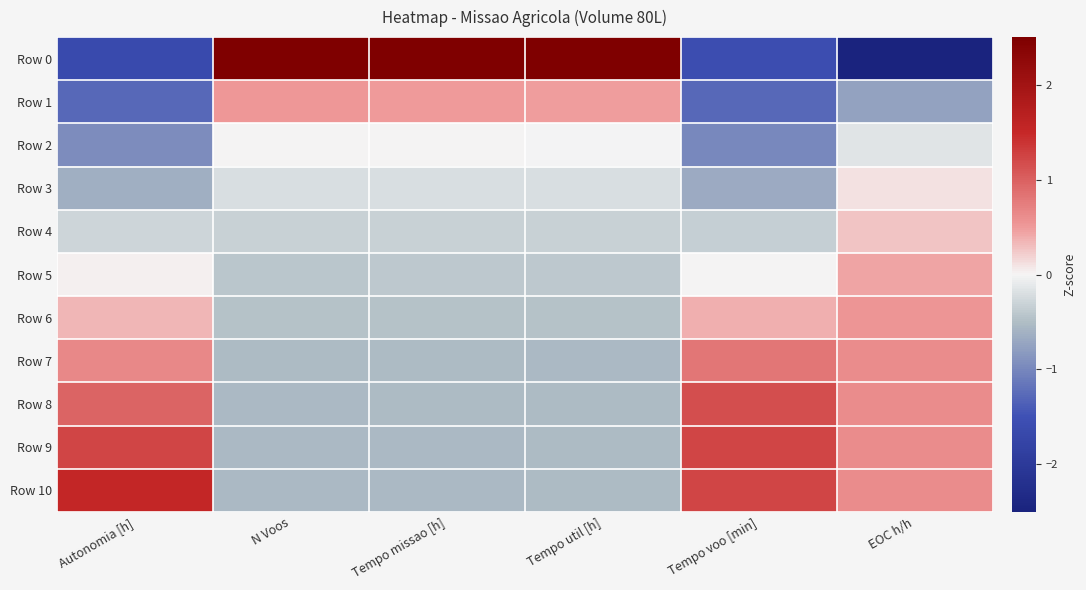

Which label corresponds to the smallest value in the chart?

EOC h/h